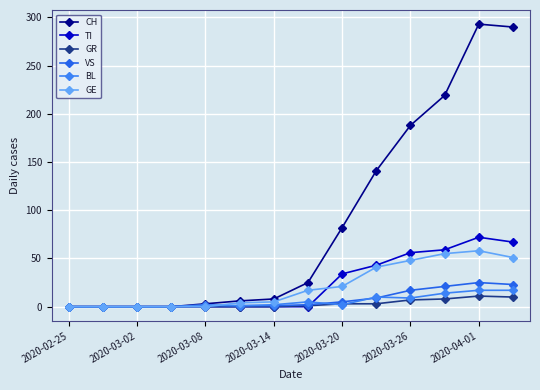

What are all the series names shown in the legend?

CH, TI, GR, VS, BL, GE